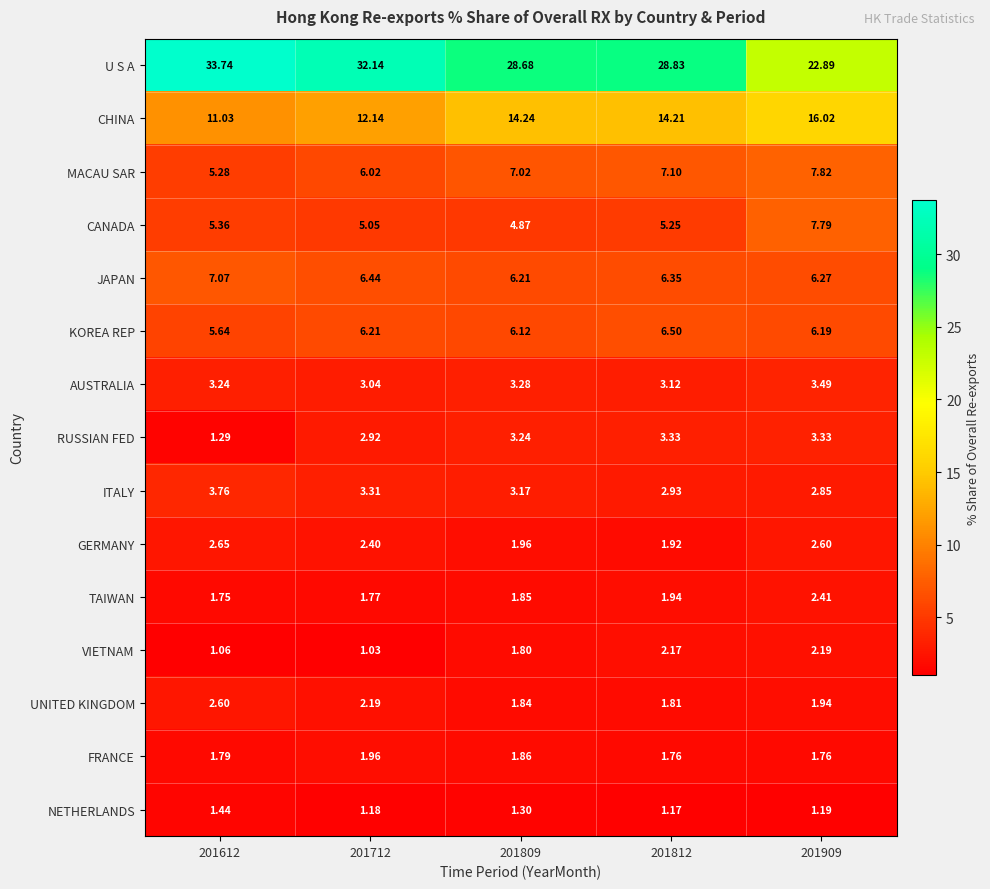

Between 201612 and 201812, which series saw the biggest shift?

U S A